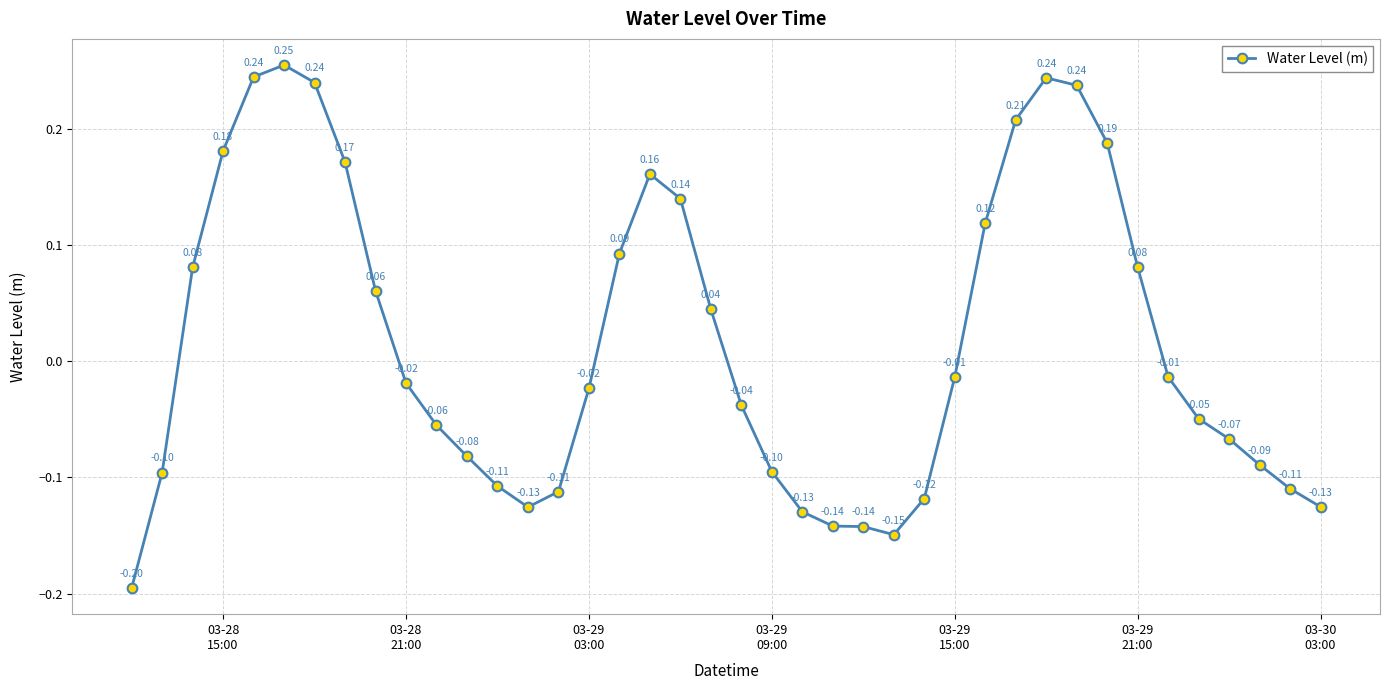

What is the sum of all values?

0.6